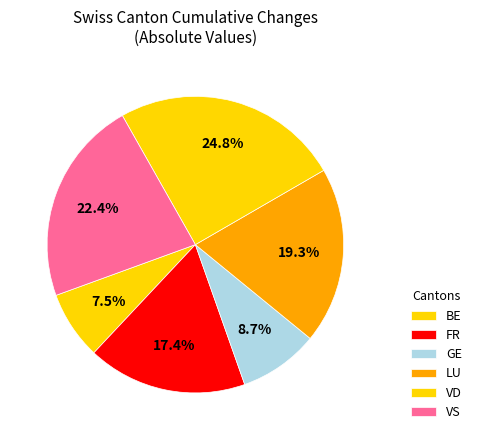

Which slice is the smallest?

BE